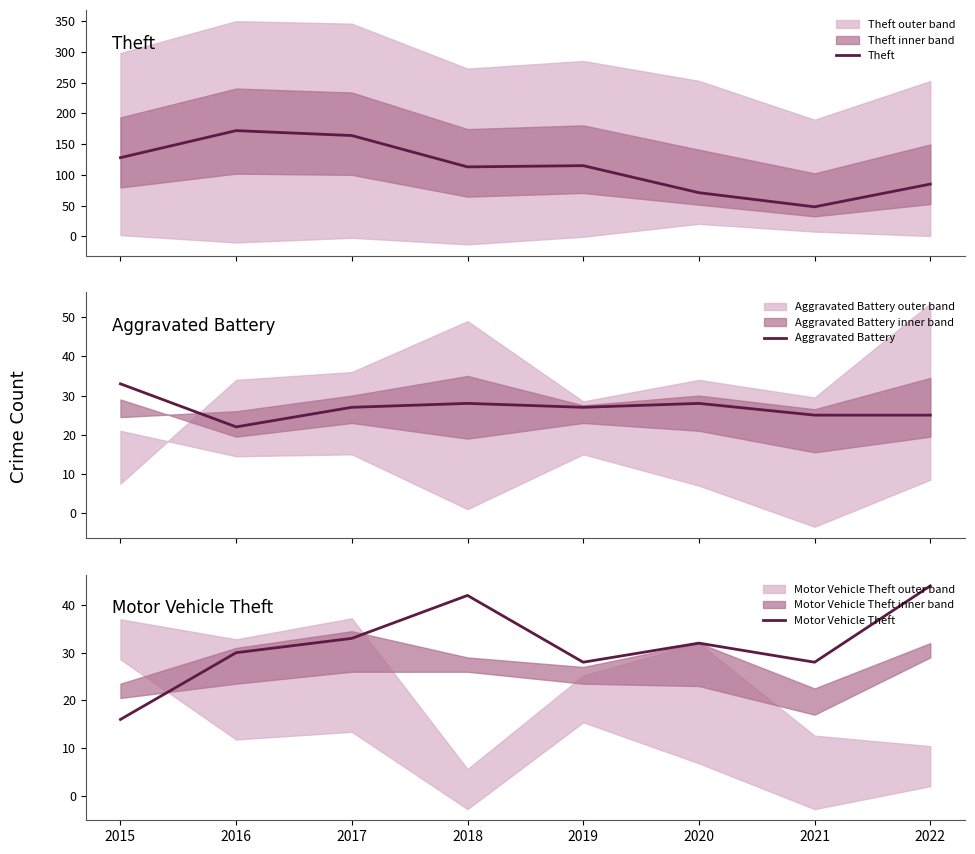

What is the greatest value displayed?

172